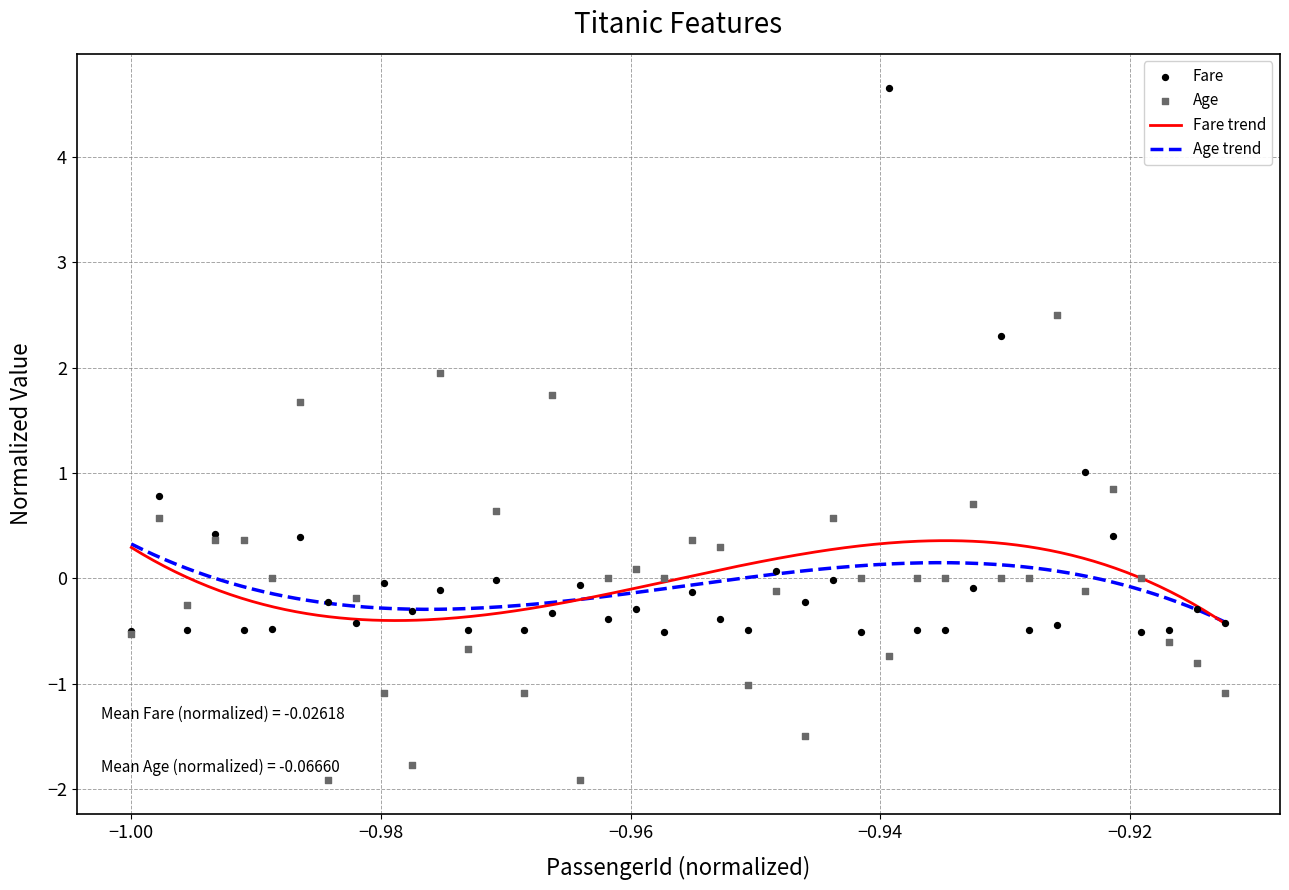

Is the value of Fare at 8 greater than the value of Age at 23?

No